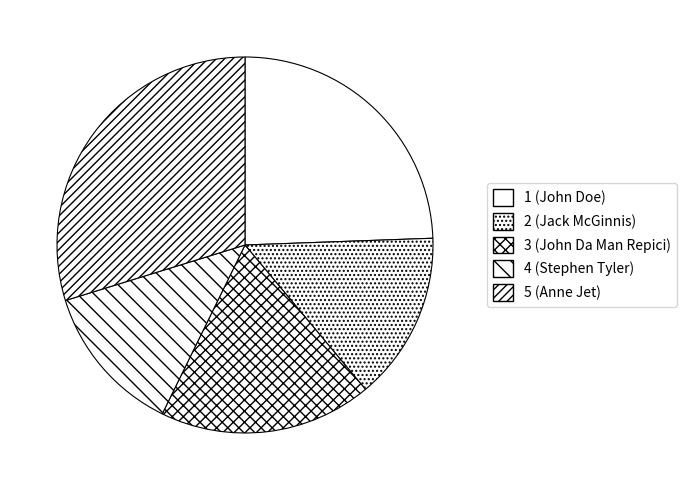

Is there any slice that represents more than half of the pie?

No